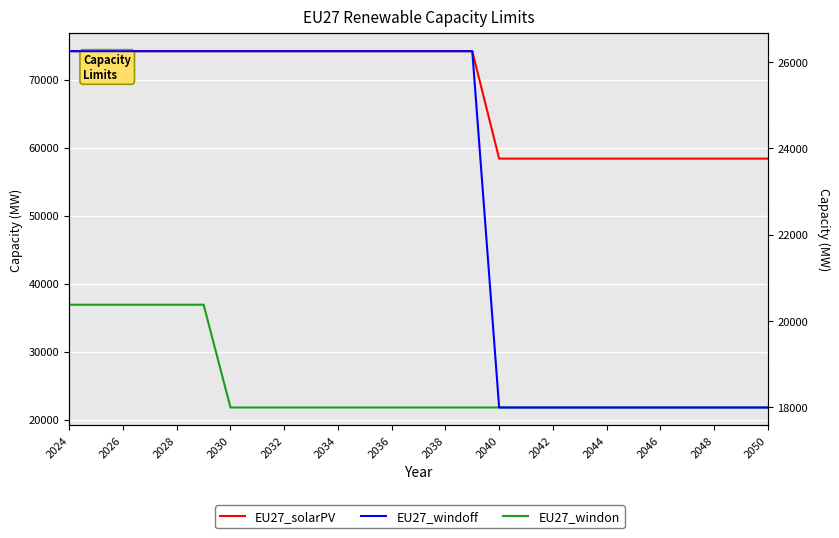

Reading right to left, extract all data points from this chart.

EU27_solarPV: 58400	58400	58400	58400	58400	58400	58400	58400	58400	58400	58400	74200	74200	74200	74200	74200	74200	74200	74200	74200	74200	74200	74200	74200	74200	74200	74200
EU27_windon: 21800	21800	21800	21800	21800	21800	21800	21800	21800	21800	21800	21800	21800	21800	21800	21800	21800	21800	21800	21800	21800	36915	36915	36915	36915	36915	36915
EU27_windoff: 18000	18000	18000	18000	18000	18000	18000	18000	18000	18000	18000	26250	26250	26250	26250	26250	26250	26250	26250	26250	26250	26250	26250	26250	26250	26250	26250